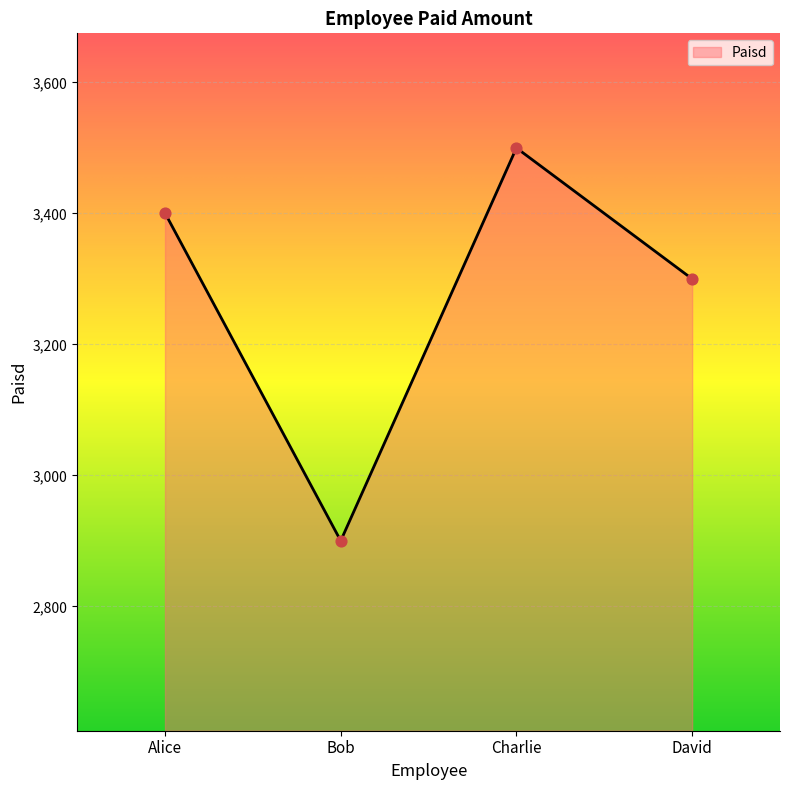

Which has a higher value, Charlie or Alice?

Charlie